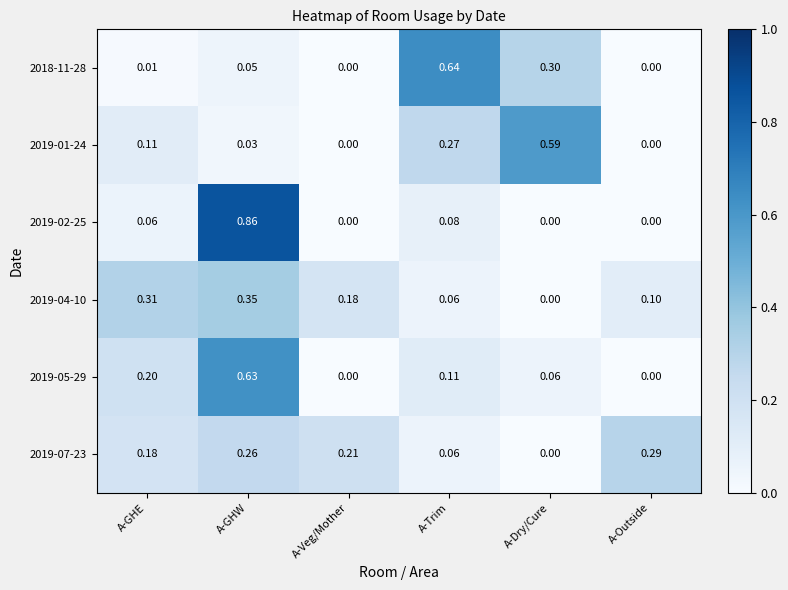

At which category is the sum across all series the highest?

A-GHW